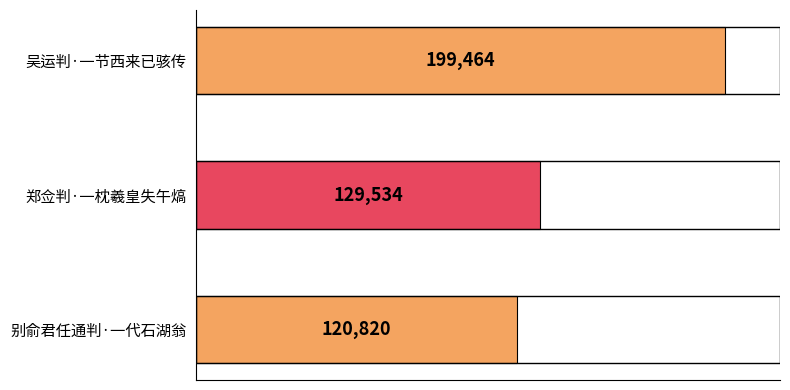

Reading bottom to top, transcribe all the data shown in this chart.

120820	129534	199464